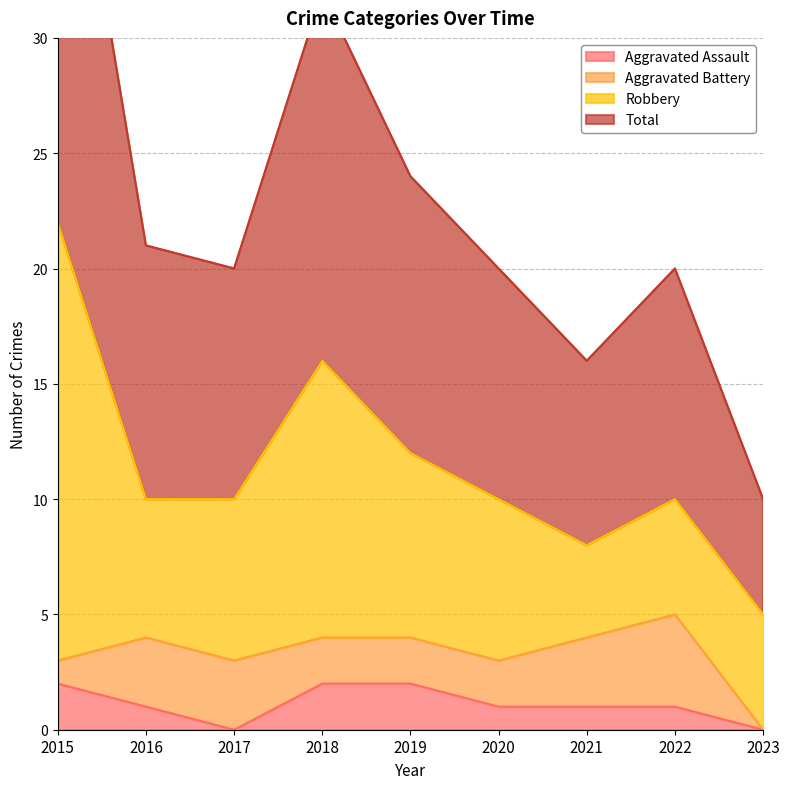

Between 2015 and 2017, which series saw the biggest shift?

Total